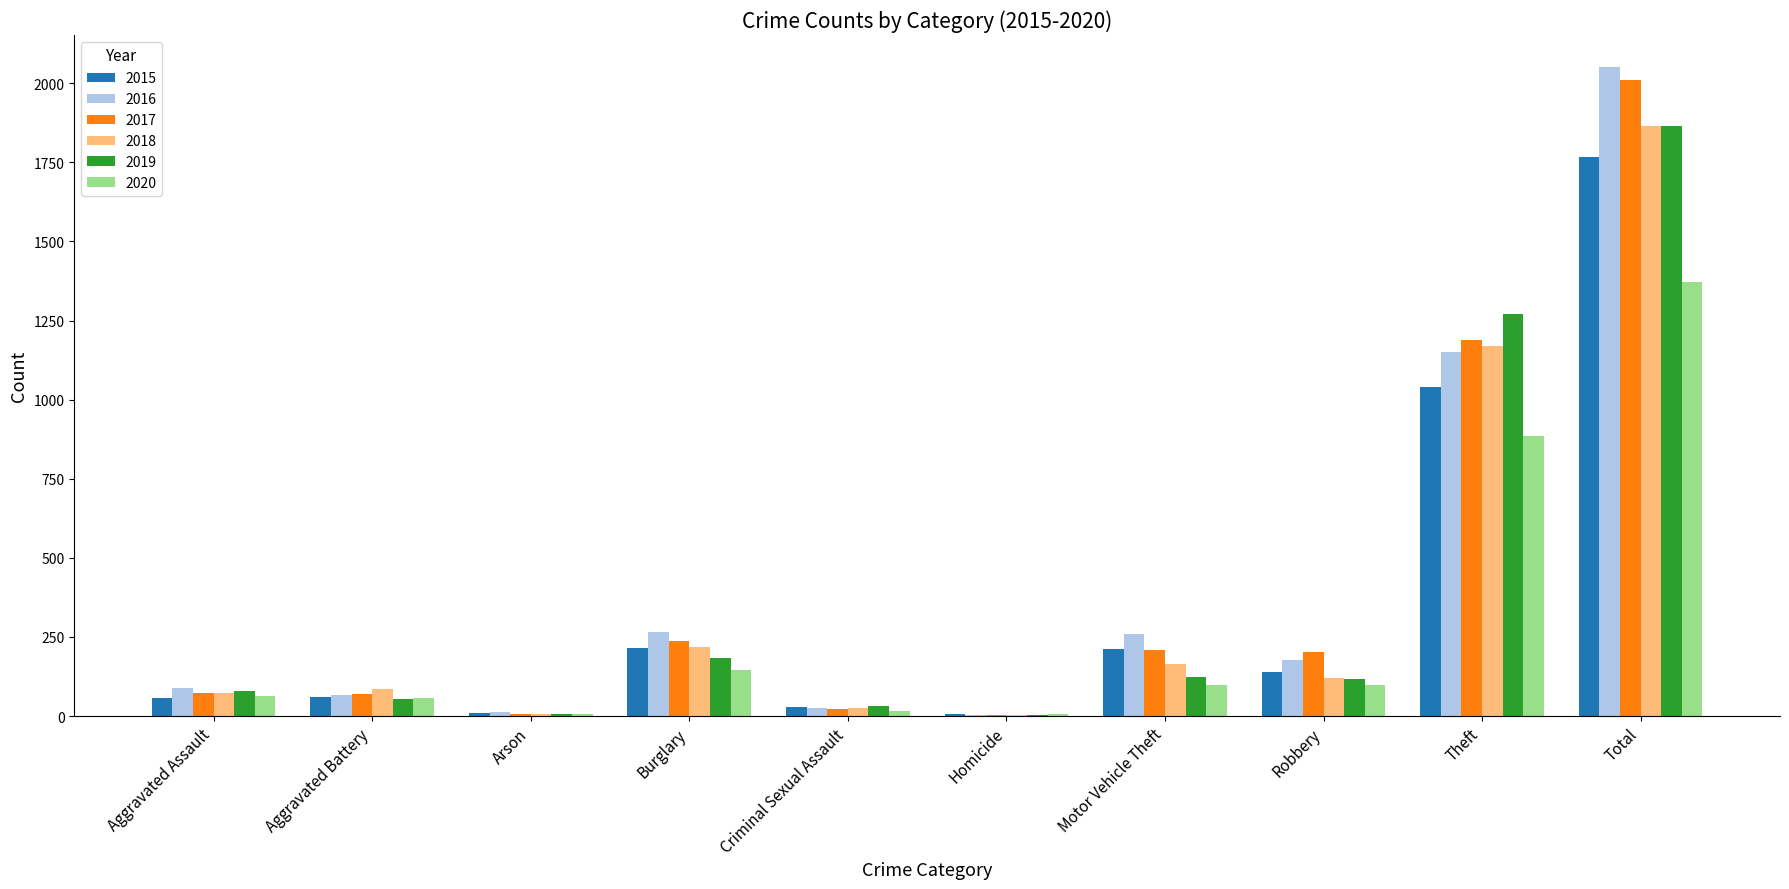

What is the difference between the 2019 values at Criminal Sexual Assault and Arson?

26